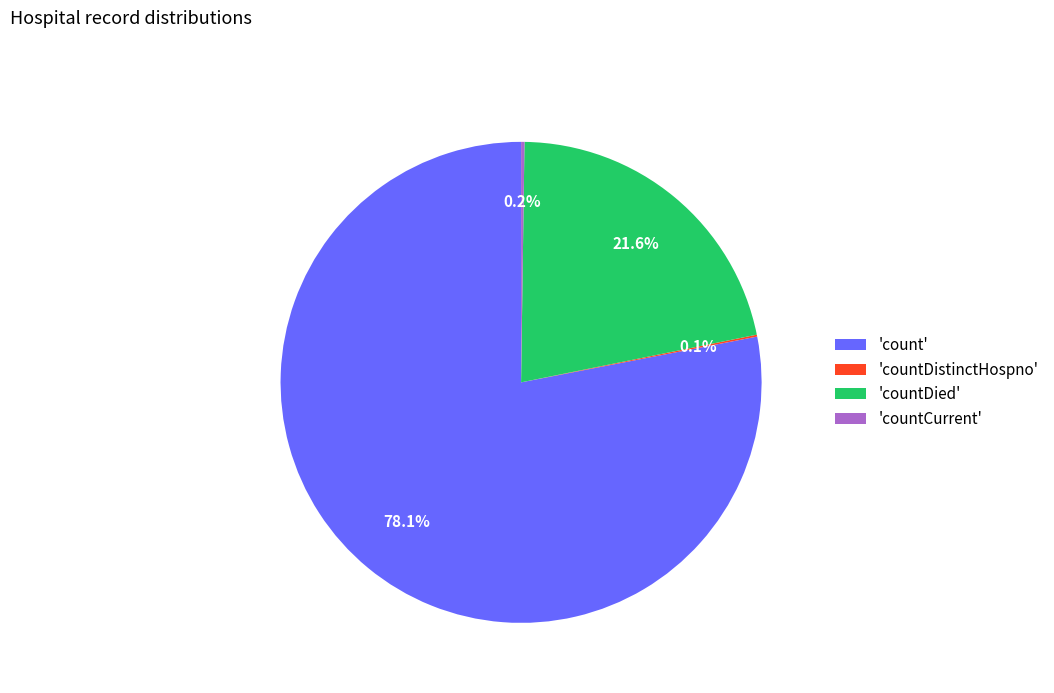

Which category has the biggest portion of the pie?

'count'